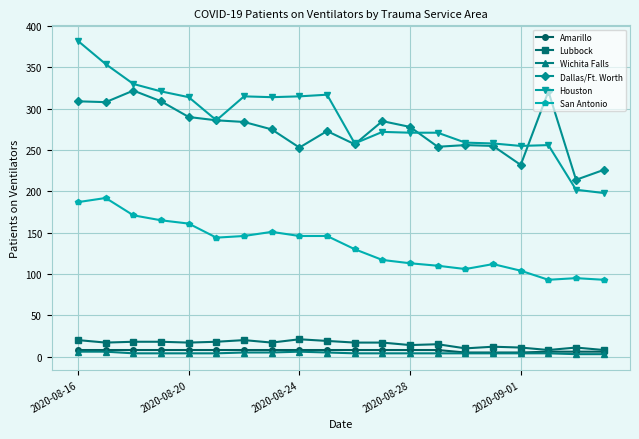

True or false: San Antonio and Houston intersect in this chart.

False